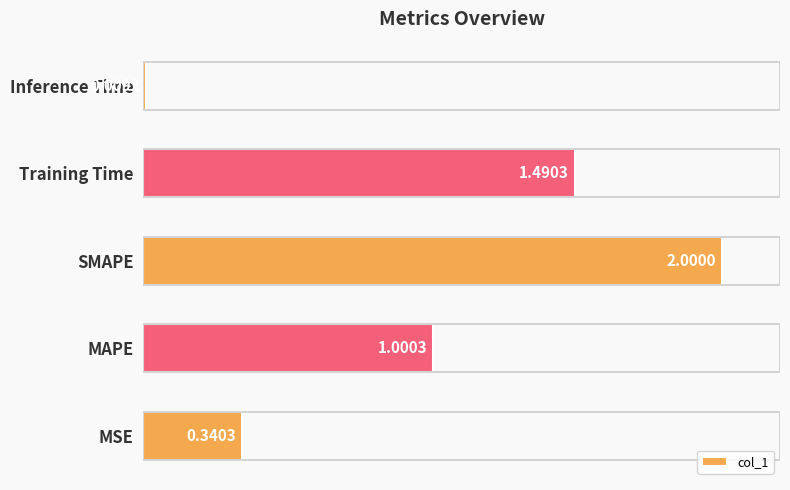

List the labels in order of value, smallest first.

Inference Time, MSE, MAPE, Training Time, SMAPE